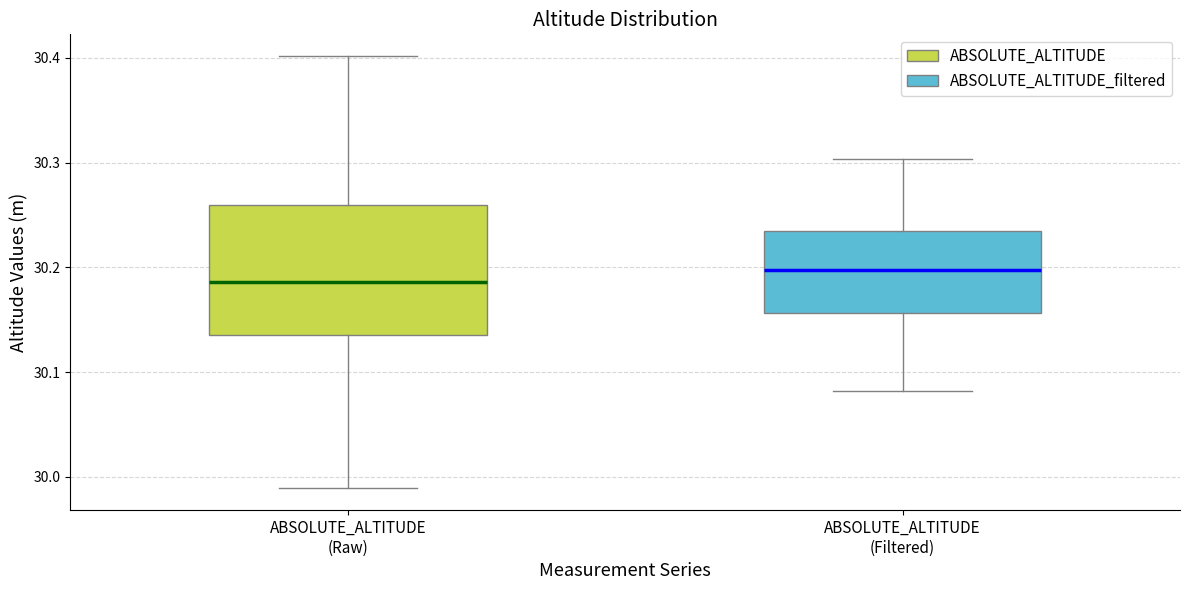

Where does the median line of the box for ABSOLUTE_ALTITUDE (Raw) sit on the y-axis? The values are not printed on the chart, so give them approximately, as read against the axis.

30.19